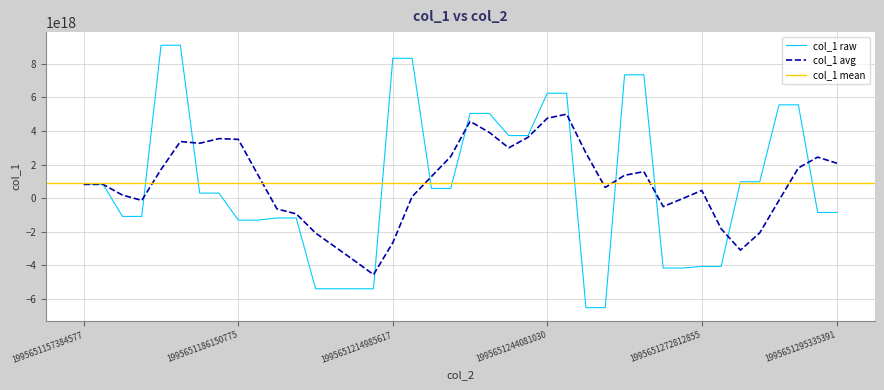

Rank the categories by value from lowest to highest.

1995651251146769, 1995651251149871, 1995651207795641, 1995651207798500, 1995651200577390, 1995651200580955, 1995651265402590, 1995651265406491, 1995651272812855, 1995651272815497, 1995651186150775, 1995651186153527, 1995651193441875, 1995651193444985, 1995651164777117, 1995651164780235, 1995651295330488, 1995651295335391, 1995651179511095, 1995651179514716, 1995651222622742, 1995651222626819, 1995651157384577, 1995651157387076, 1995651280067796, 1995651280070413, 1995651236624350, 1995651236626919, 1995651229468377, 1995651229471687, 1995651287534008, 1995651287537018, 1995651244081030, 1995651244084880, 1995651258201488, 1995651258204737, 1995651214985617, 1995651214988677, 1995651171848842, 1995651171852074